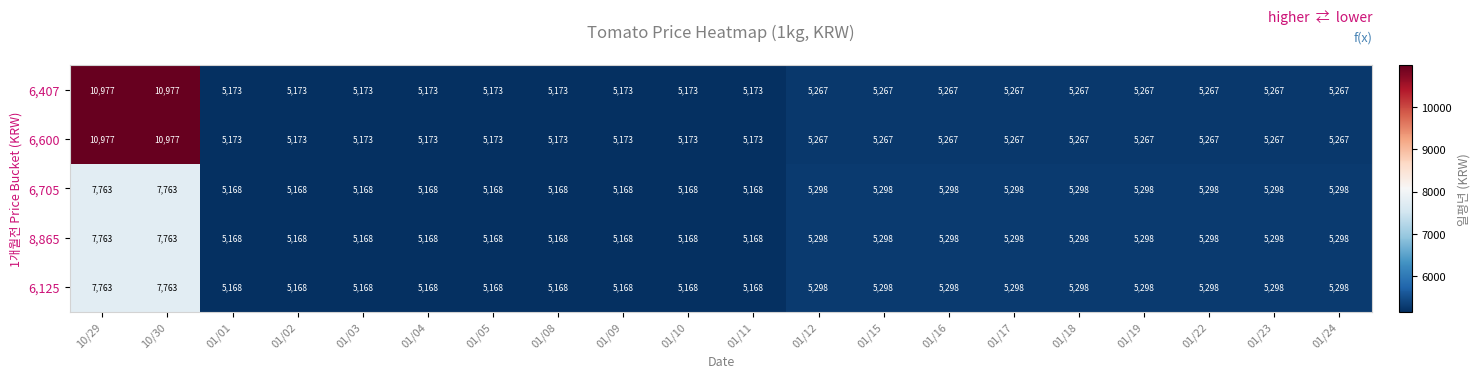

What is the maximum value shown in the chart?

10977